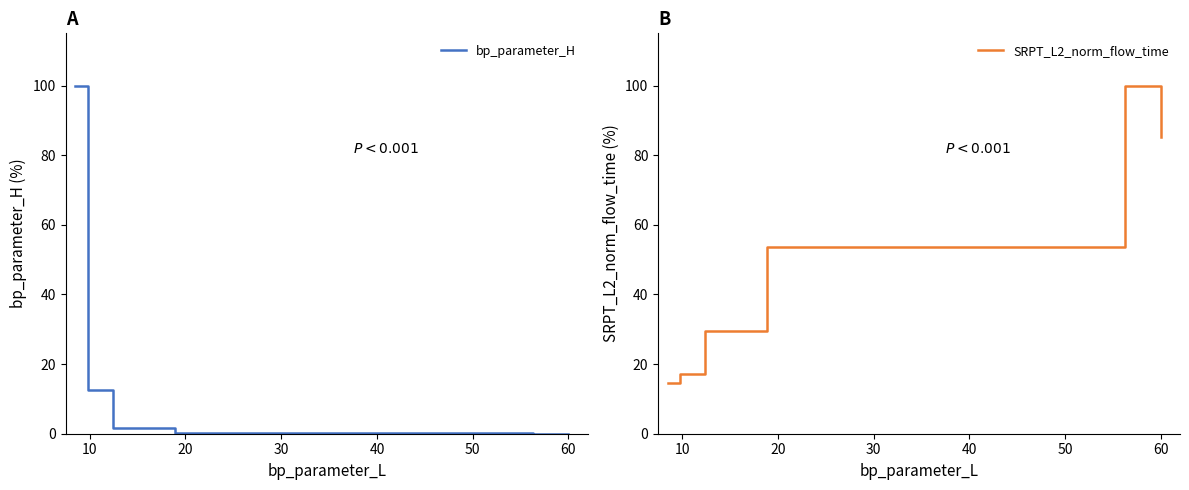

What is the maximum value shown in the chart?

100.0